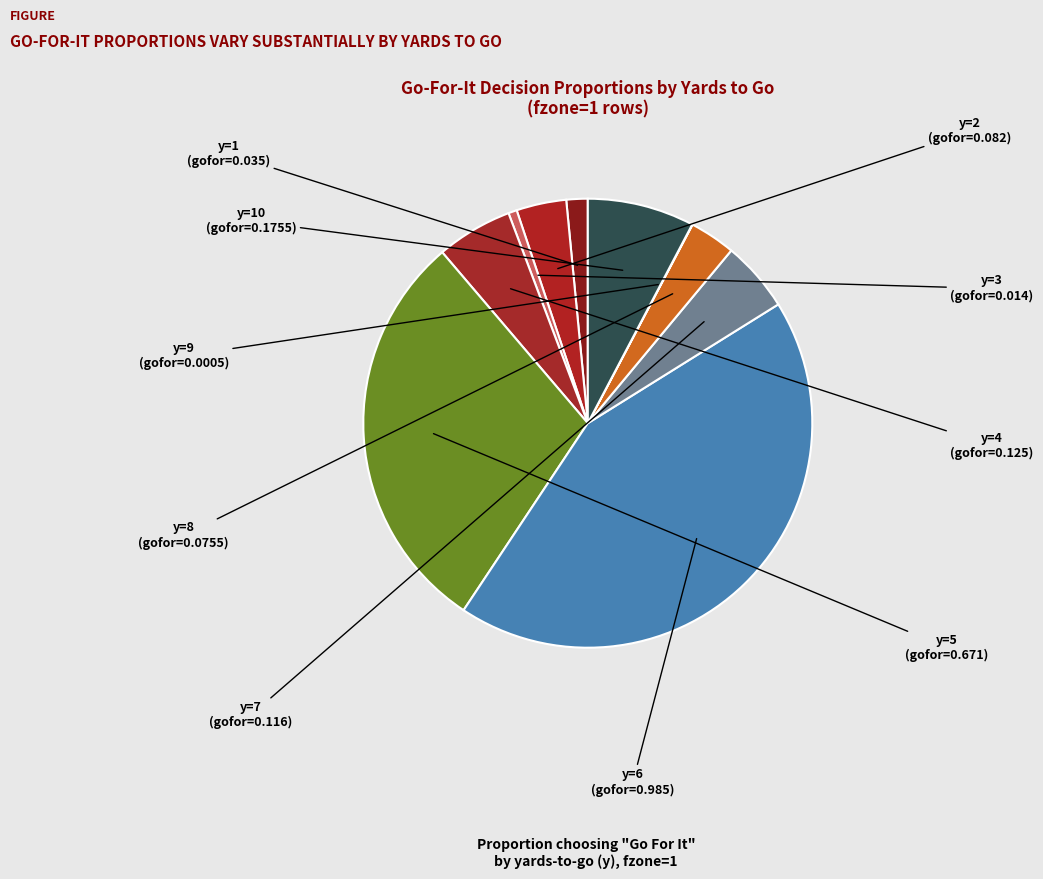

Which has a higher value, y=2 or y=3?

y=2